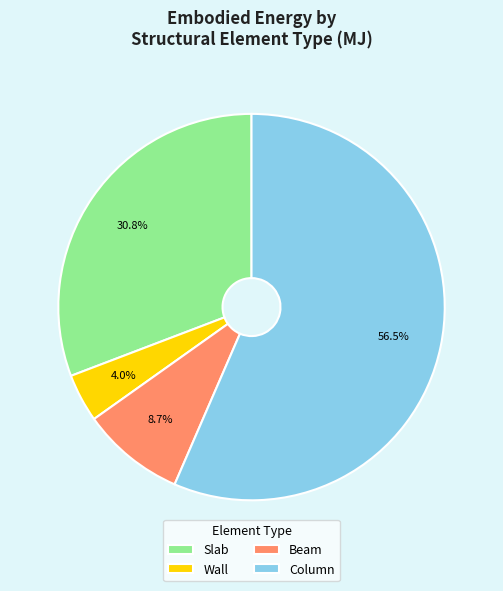

Rank the categories by value from highest to lowest.

Column, Slab, Beam, Wall